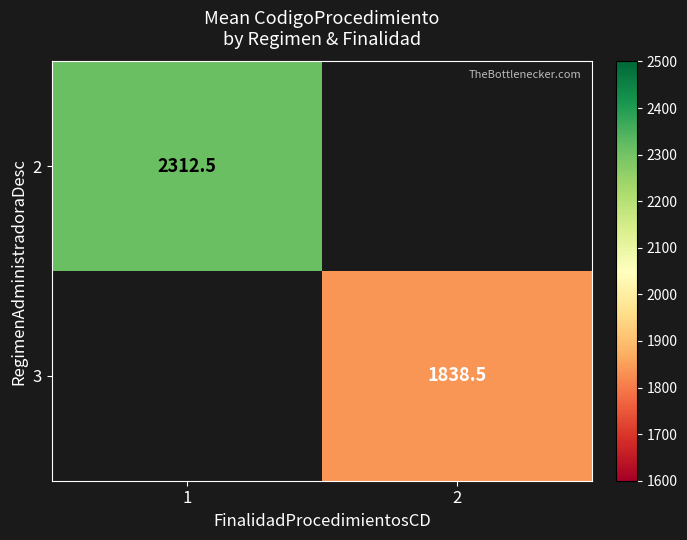

Is the value of 2 at 1 greater than the value of 3 at 2?

Yes